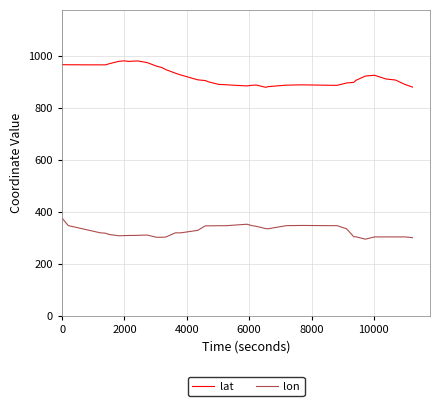

True or false: lon and lat cross at least once.

False